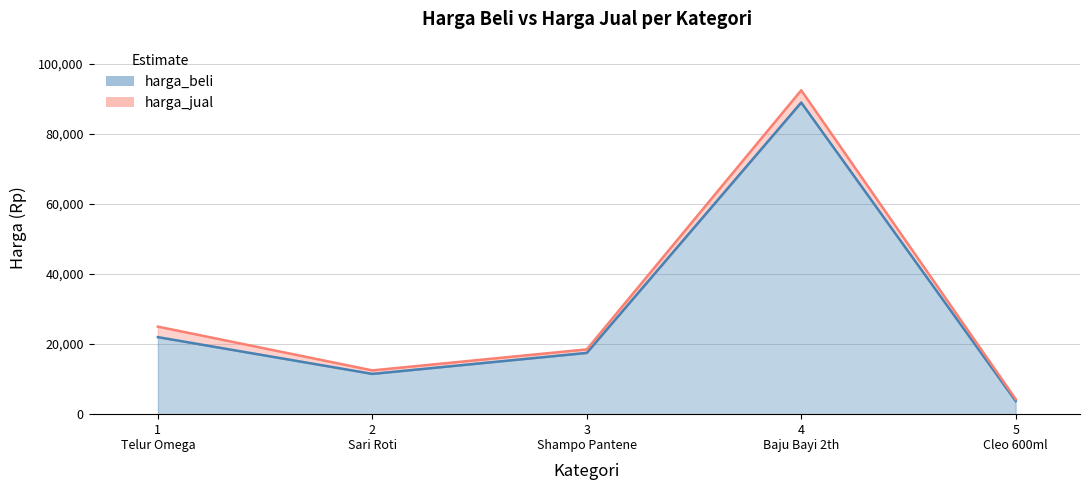

Does the chart display data point markers on the line(s)?

No